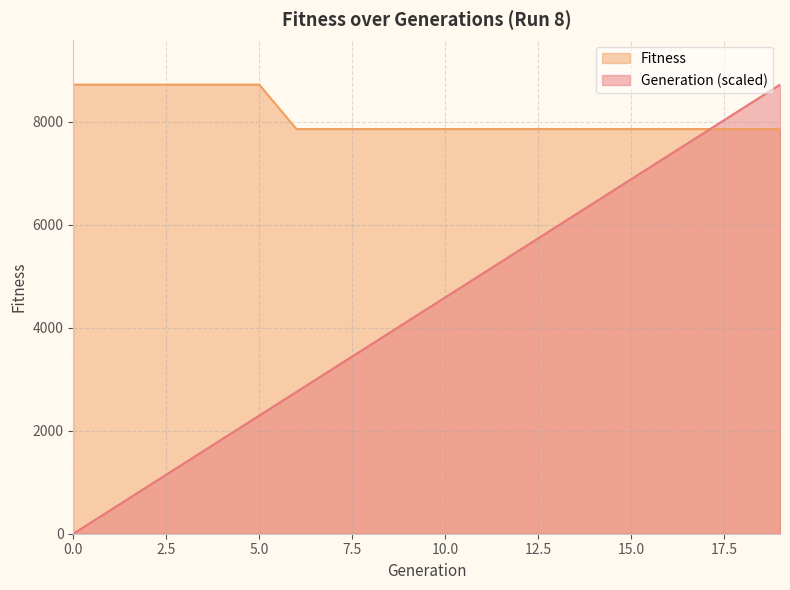

Which series has the widest spread of values?

Generation (scaled)